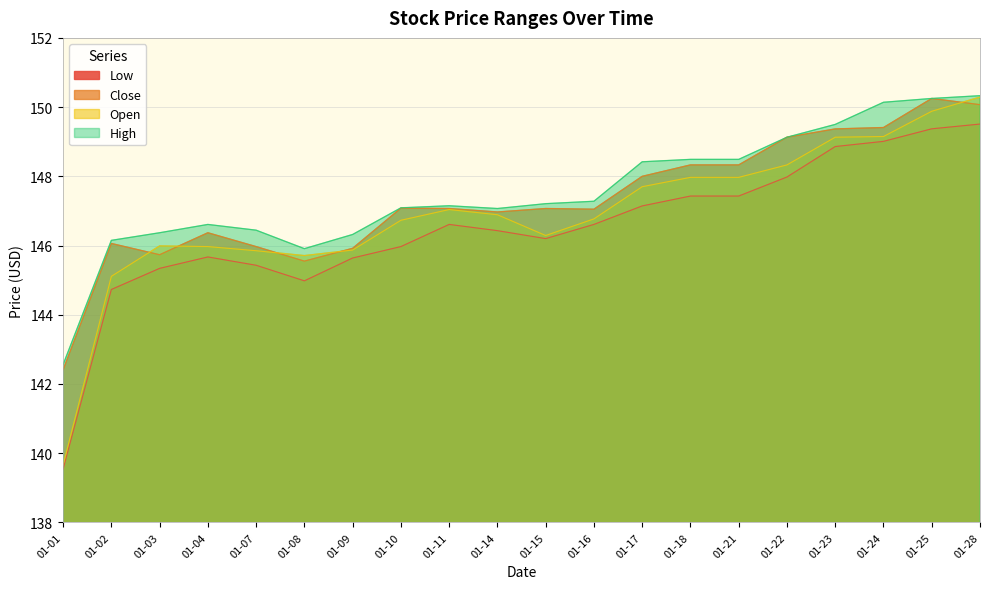

True or false: High and Open intersect in this chart.

False